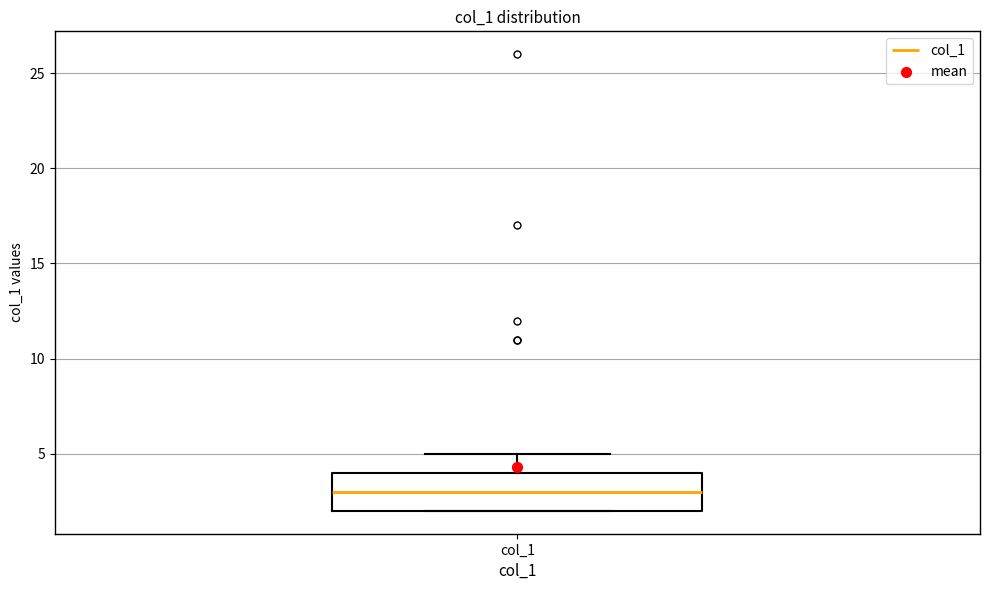

Read this box plot against the y-axis: the position of the median line, the range covered by the box, and the ends of both whiskers. The values are not printed on the chart, so give them approximately, as read against the axis.

median 3, box 2 to 4, whiskers 2 to 5